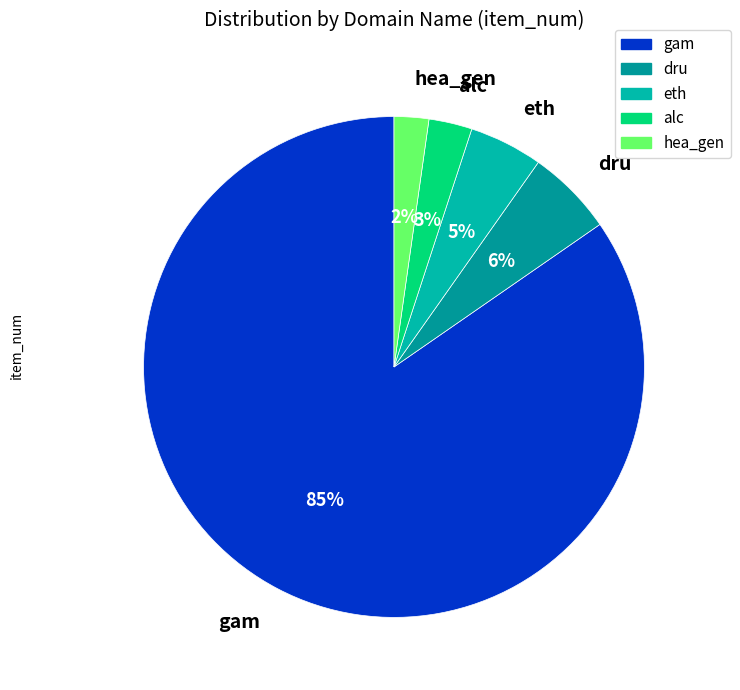

Count the number of slices in the pie.

5